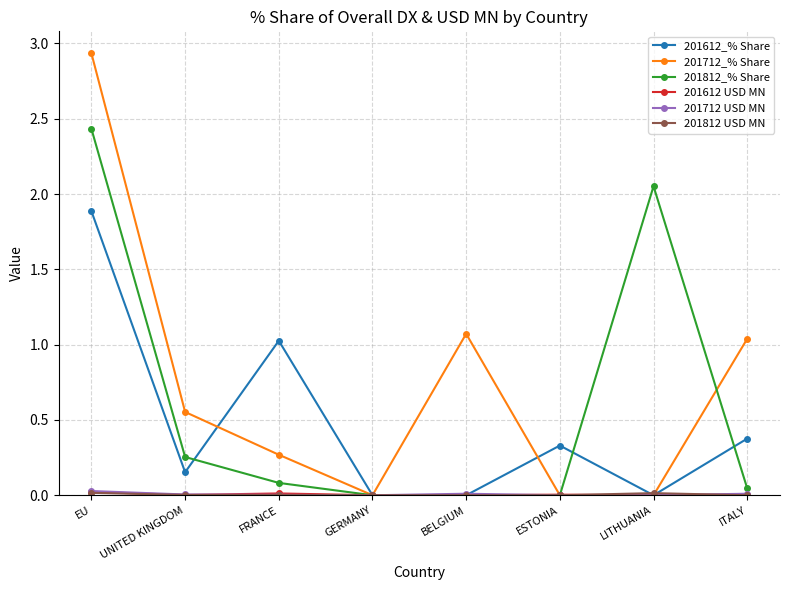

What is the label of the 5th point from the left?

BELGIUM